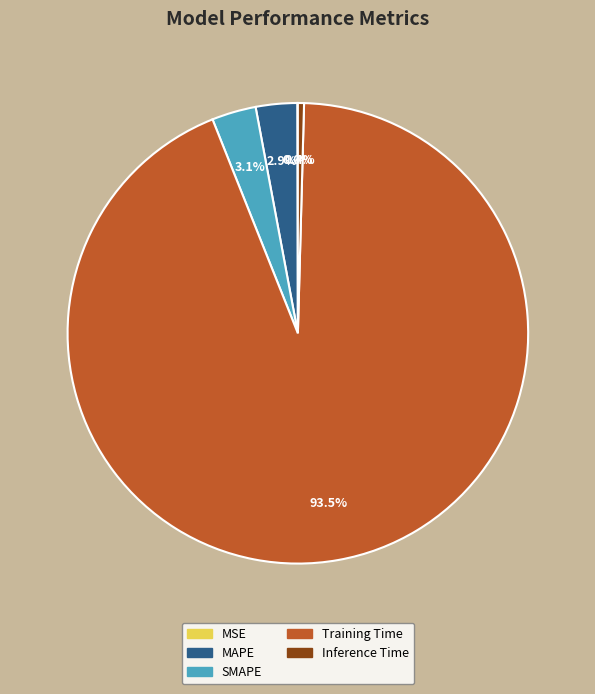

Which category has the biggest portion of the pie?

Training Time